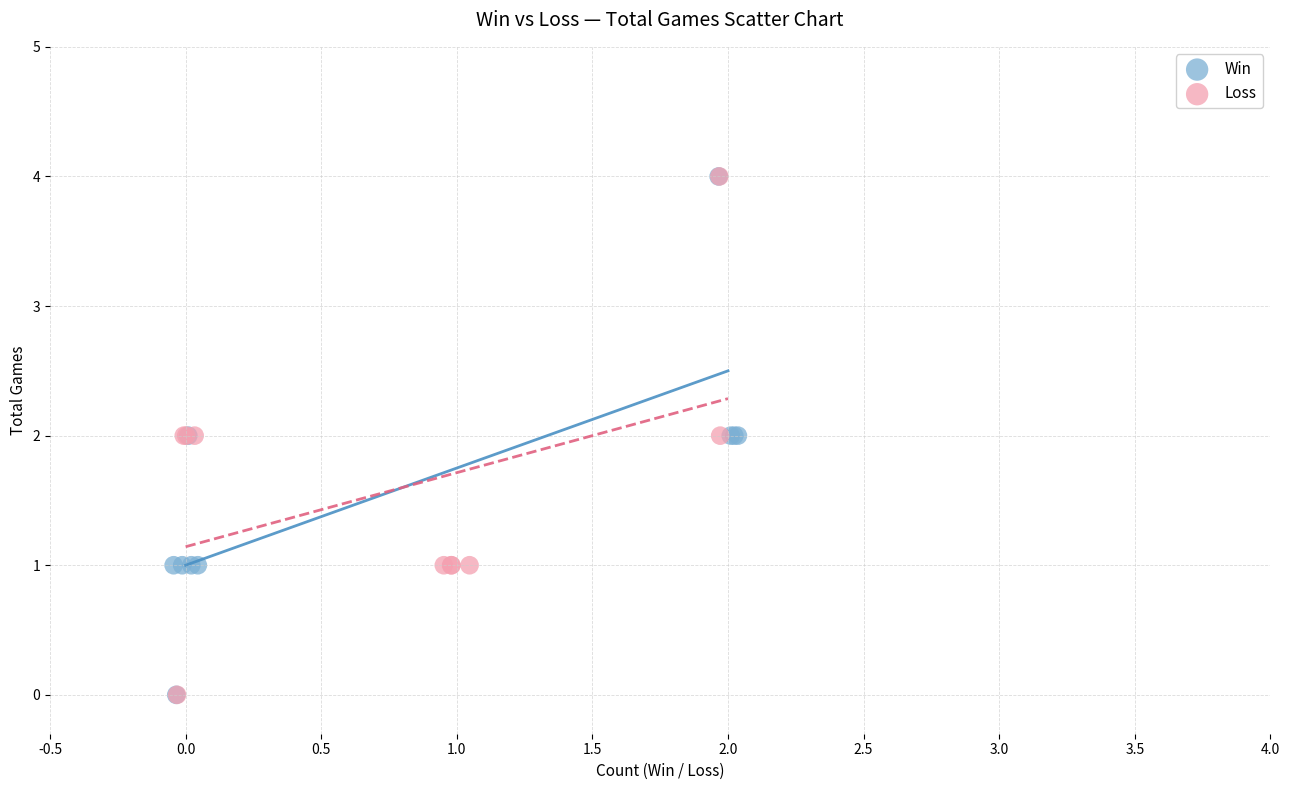

What are all the series names shown in the legend?

Win, Loss